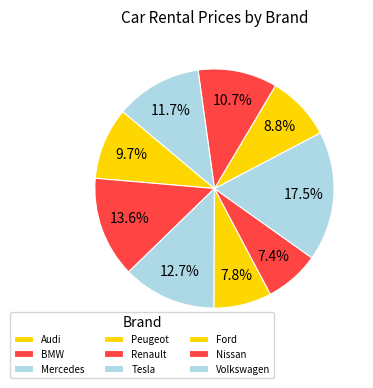

The Ford slice represents 17% of the pie. True or false?

False